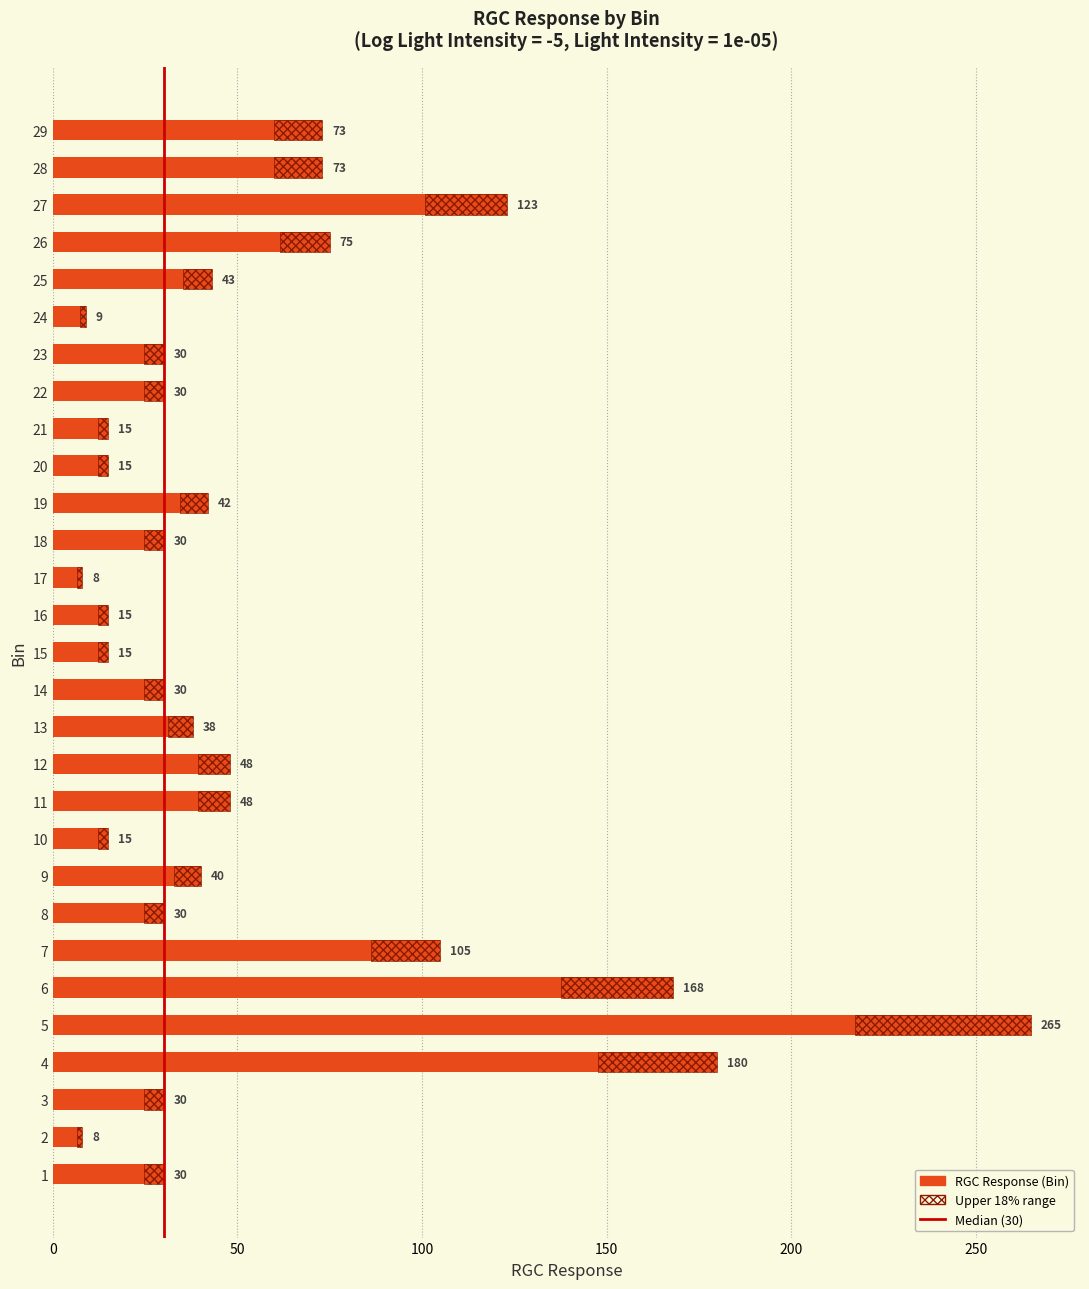

Is it true that the value at 29 is 24?

False